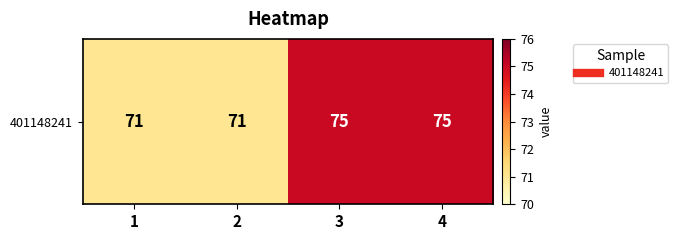

True or false: the data shows 71 at 1.

True